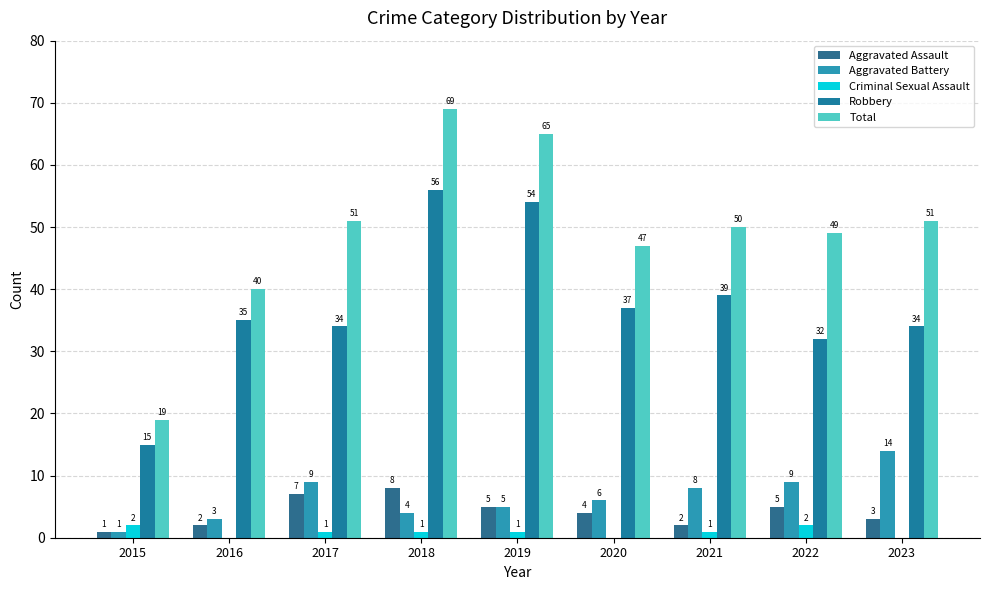

What is the average value of the Criminal Sexual Assault series?

1